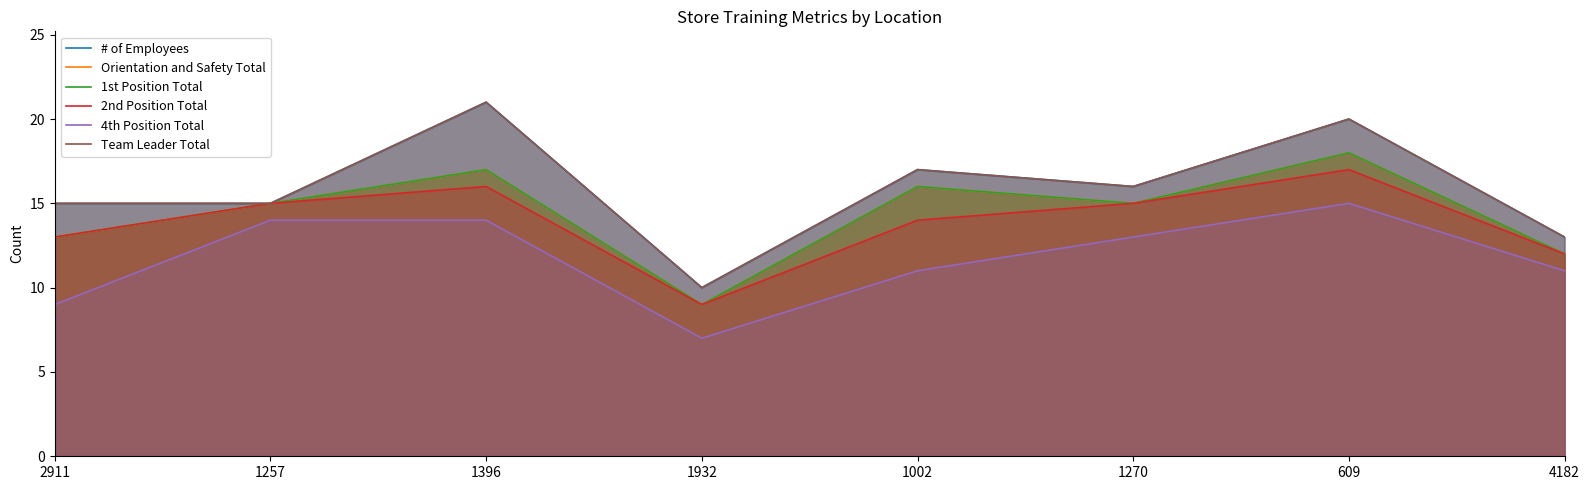

At how many categories does at least one series exceed 13?

6